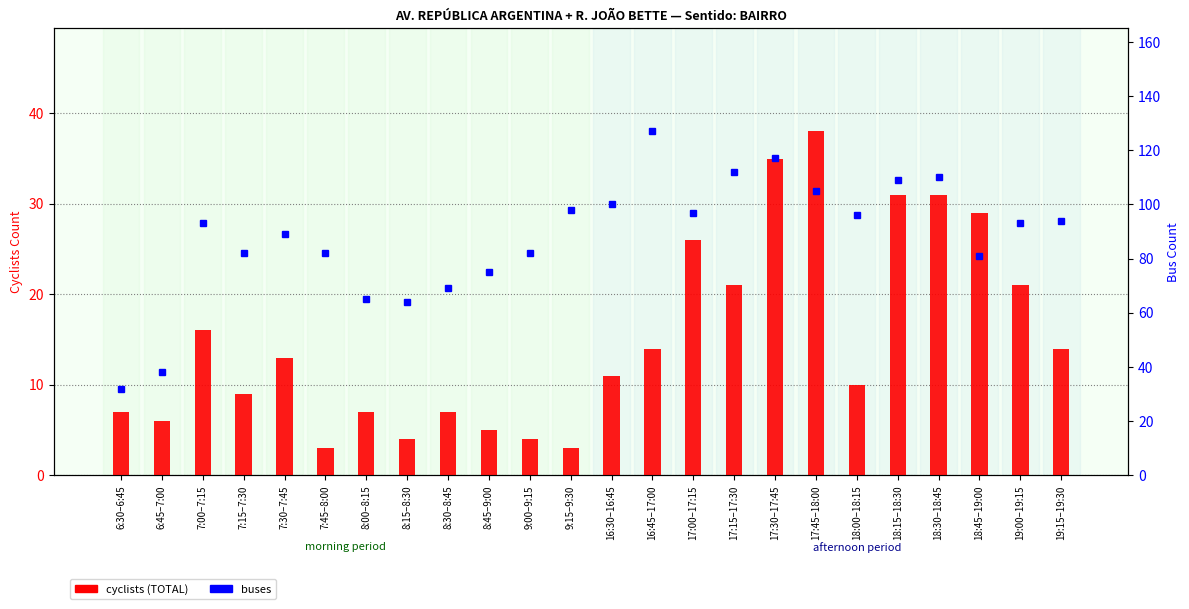

At which label is cyclists (TOTAL) closest to 20?

17:15–17:30